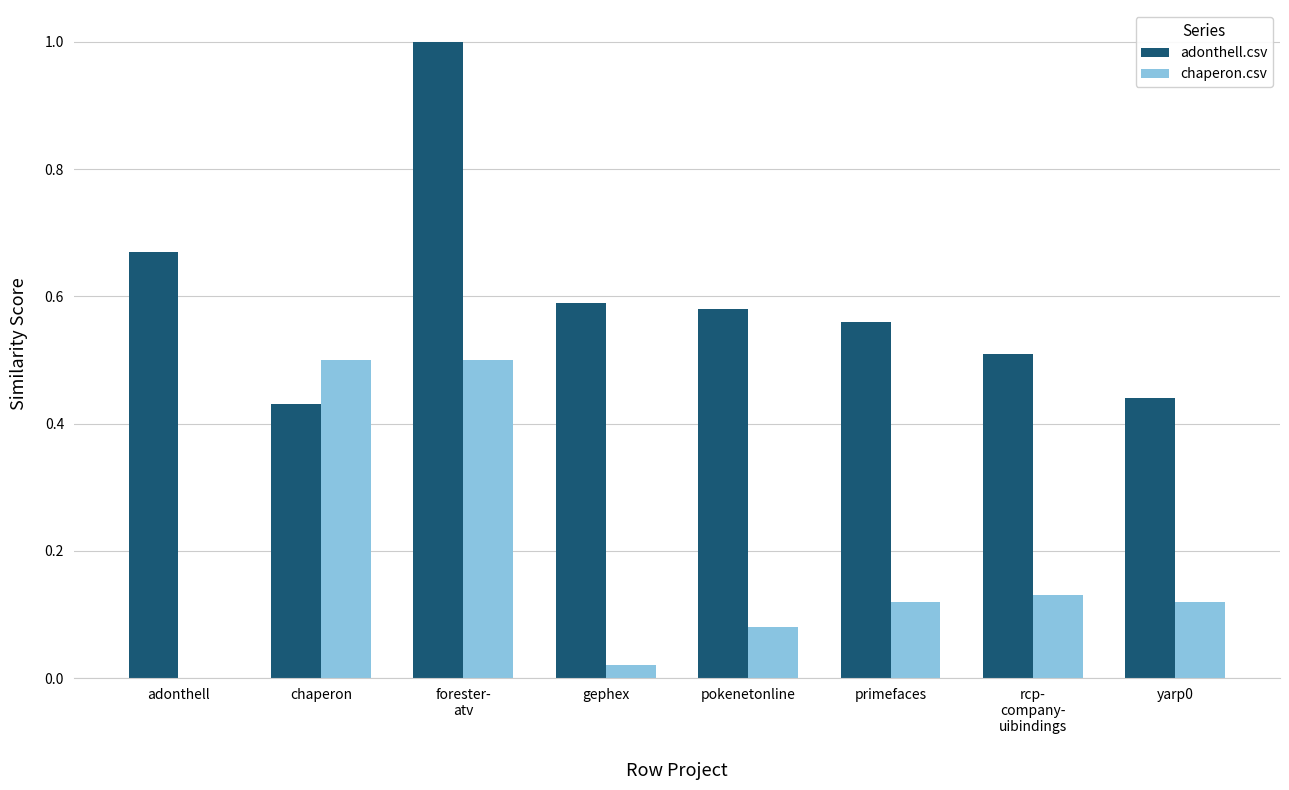

The chaperon.csv series shows 0.5 at forester-
atv. True or false?

True